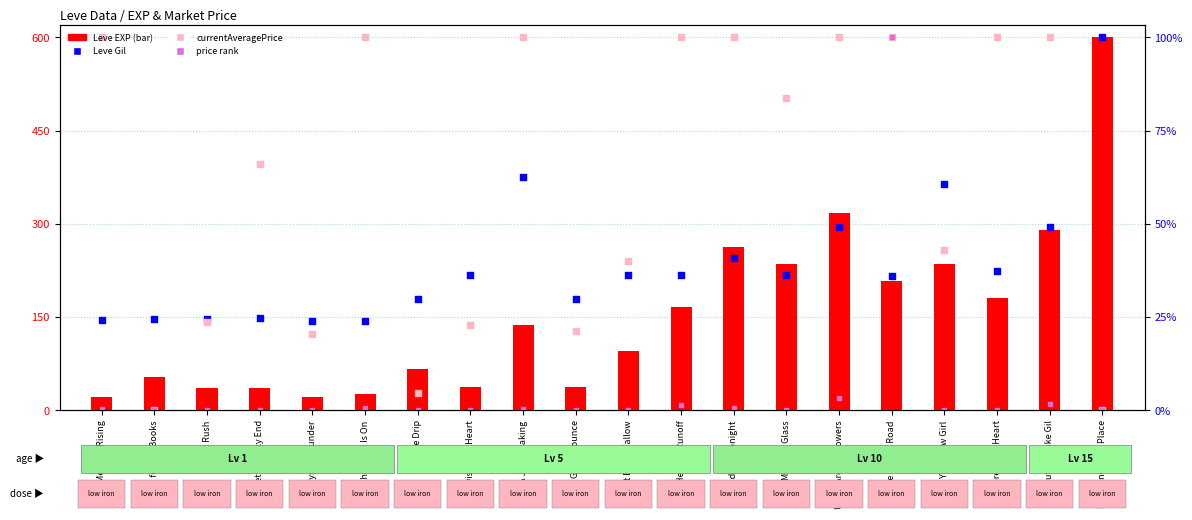

Which series contains the highest Y value?

Leve EXP